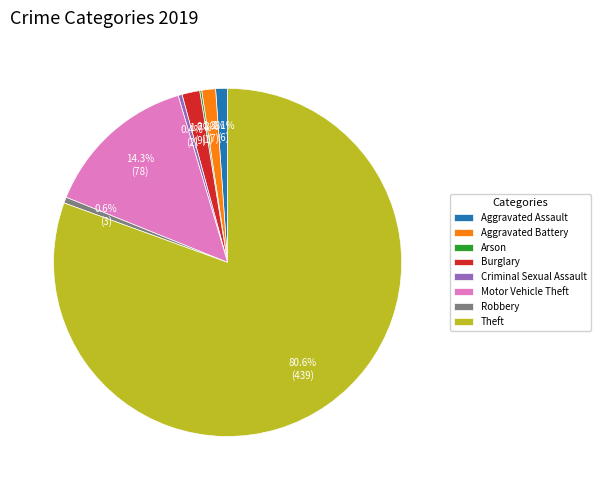

Combined, what portion of the pie is Aggravated Assault and Aggravated Battery?

2.4%